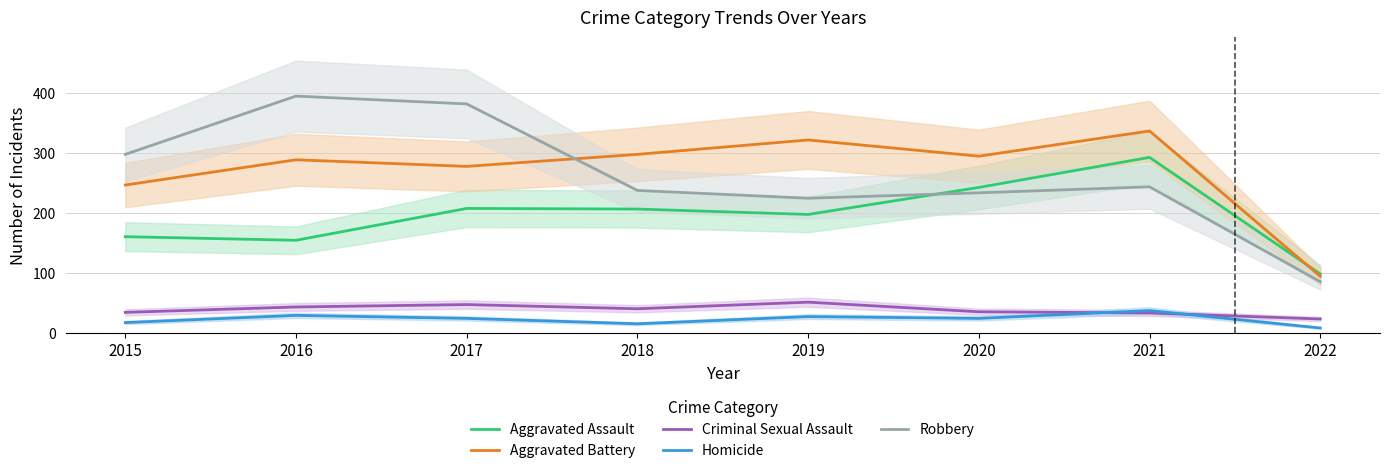

What is the minimum value shown in the chart?

8